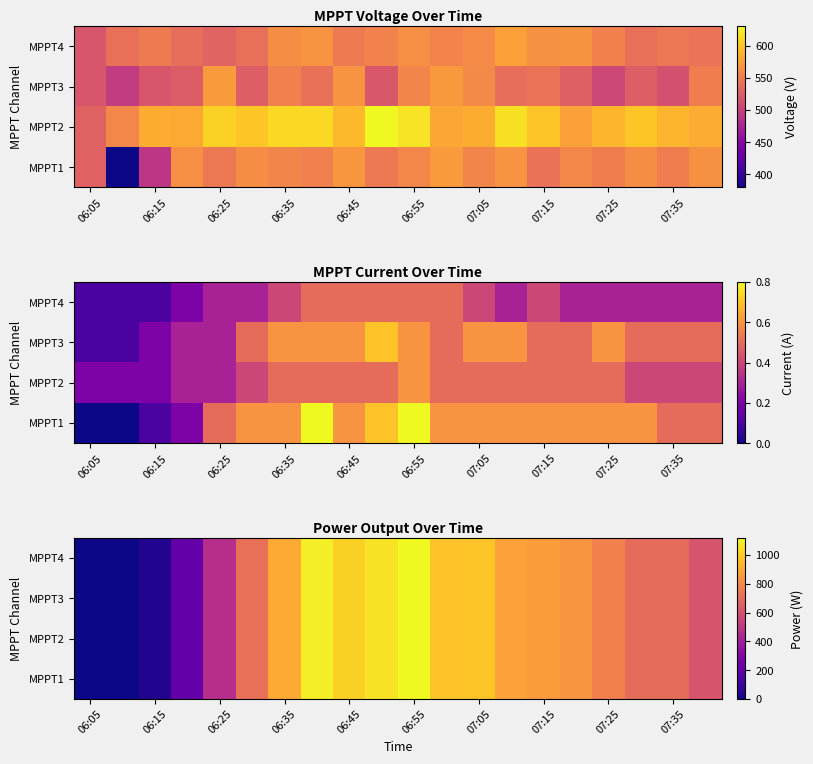

What is the sum of all MPPT4 values?

13944